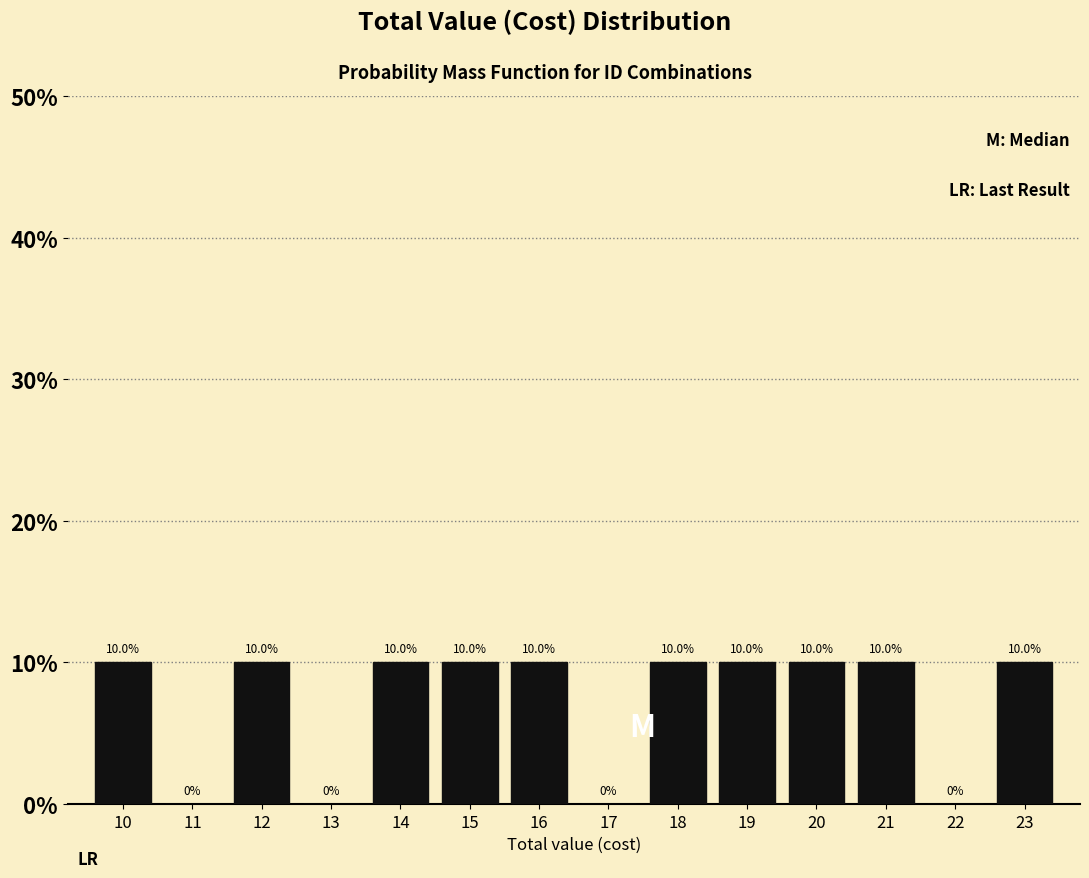

Are the bars horizontal?

No